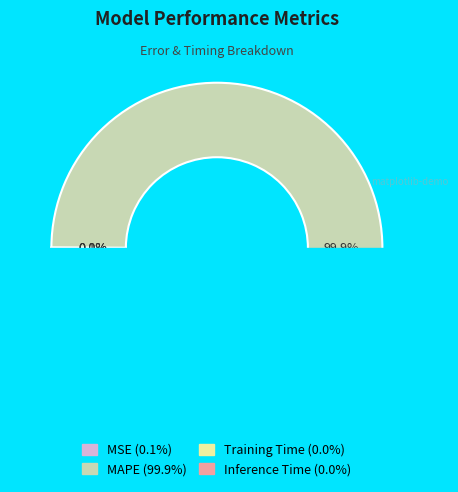

What portion of the pie excludes MSE?

99.9%